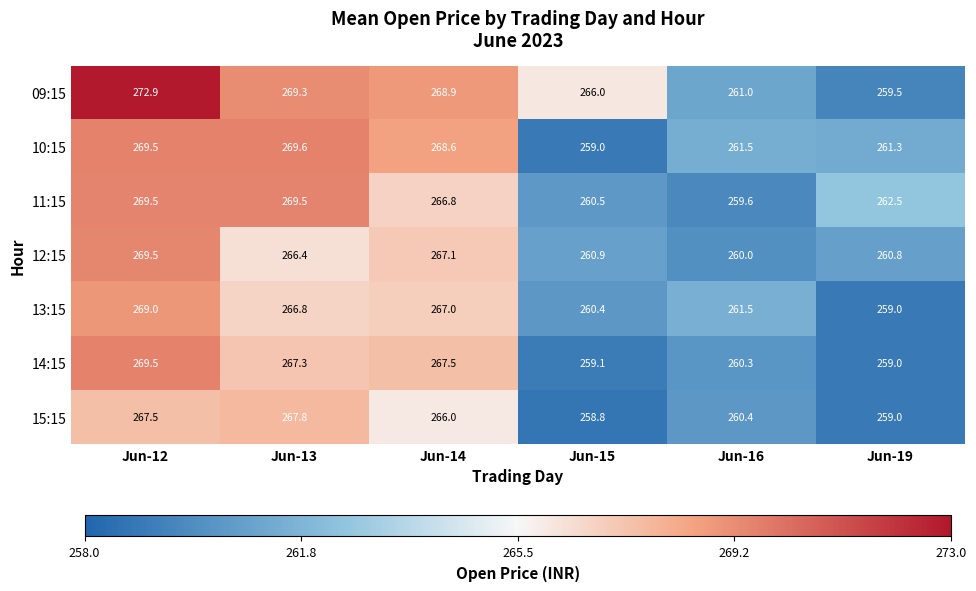

Which series has the largest total across all categories?

09:15